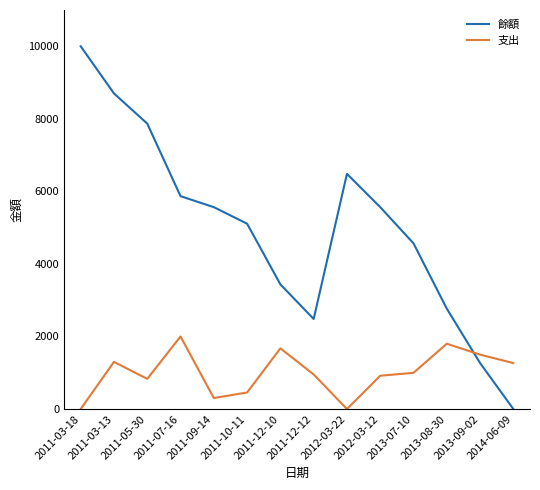

How many lines are shown in the chart?

2